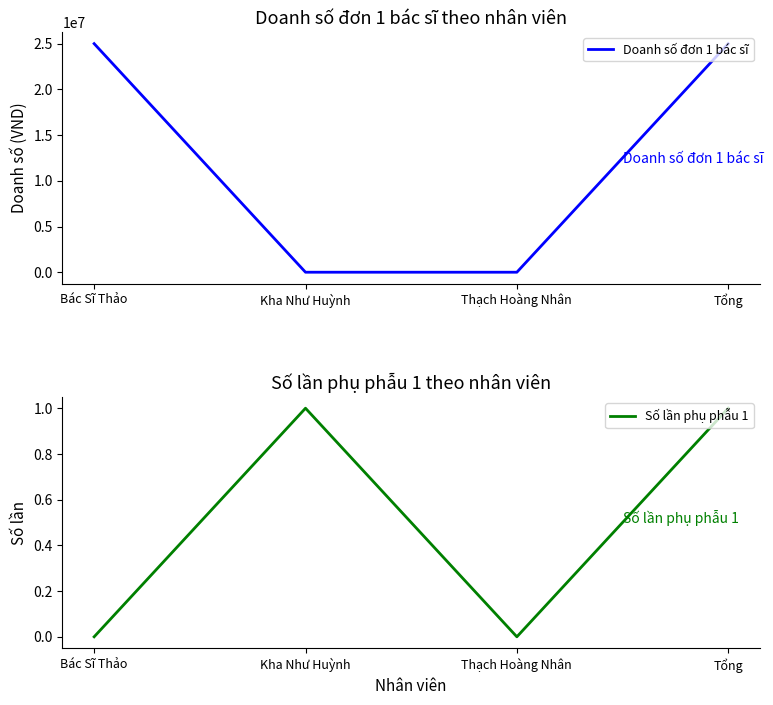

Read the Số lần phụ phẫu 1 value at Kha Như Huỳnh.

1